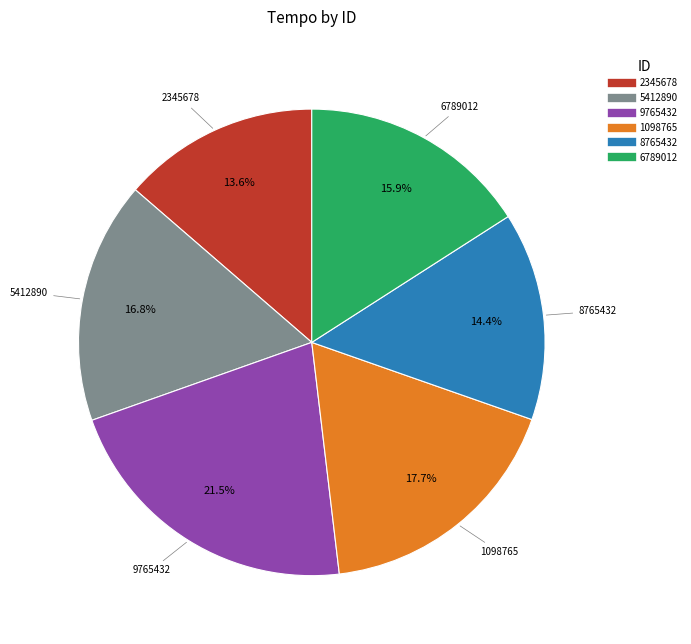

Which has a higher value, 2345678 or 5412890?

5412890